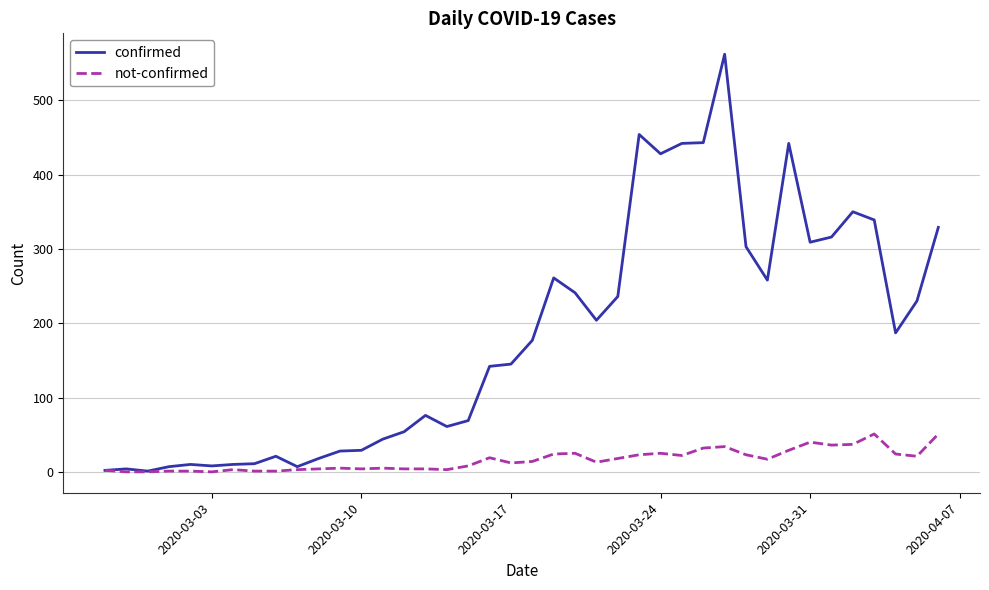

What is the maximum value shown in the chart?

562